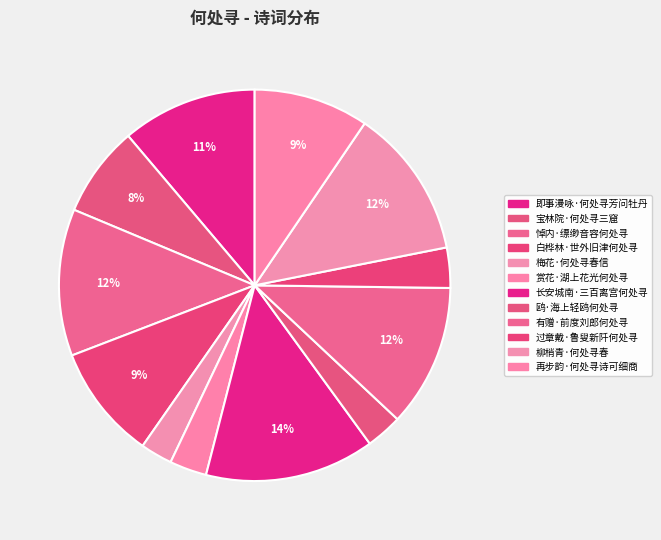

Do 白桦林·世外旧津何处寻 and 再步韵·何处寻诗可细商 together represent more than half of the pie?

No